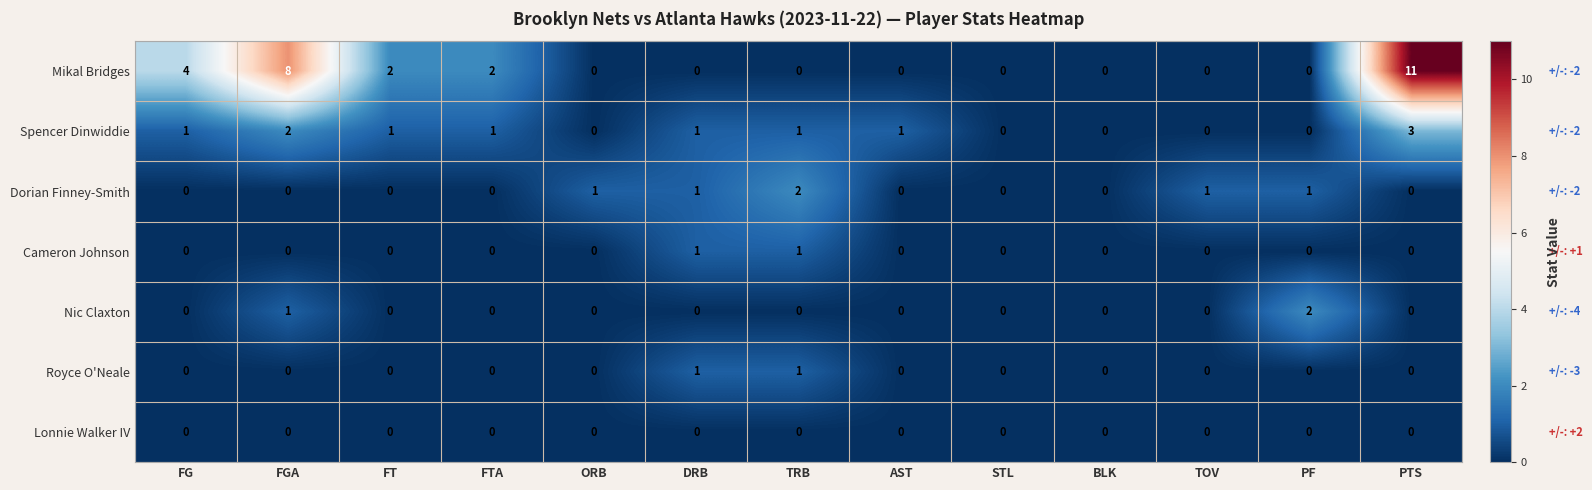

Is it true that Mikal Bridges equals -7 at PF?

False